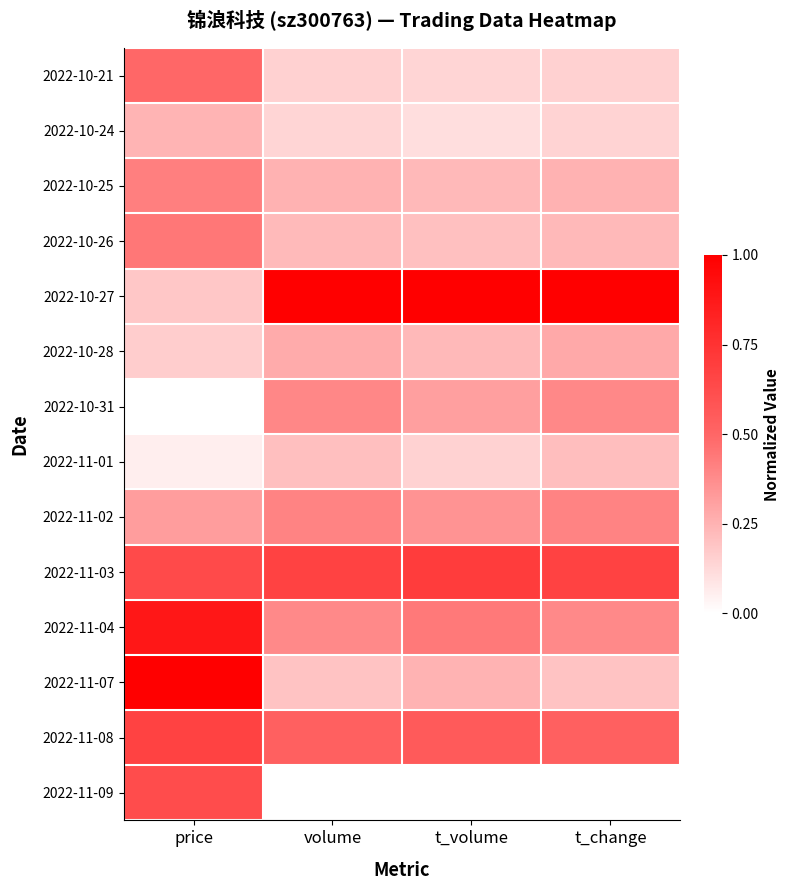

Rank the series at price from lowest to highest value.

2022-10-31, 2022-11-01, 2022-10-28, 2022-10-27, 2022-10-24, 2022-11-02, 2022-10-25, 2022-10-26, 2022-10-21, 2022-11-09, 2022-11-03, 2022-11-08, 2022-11-04, 2022-11-07